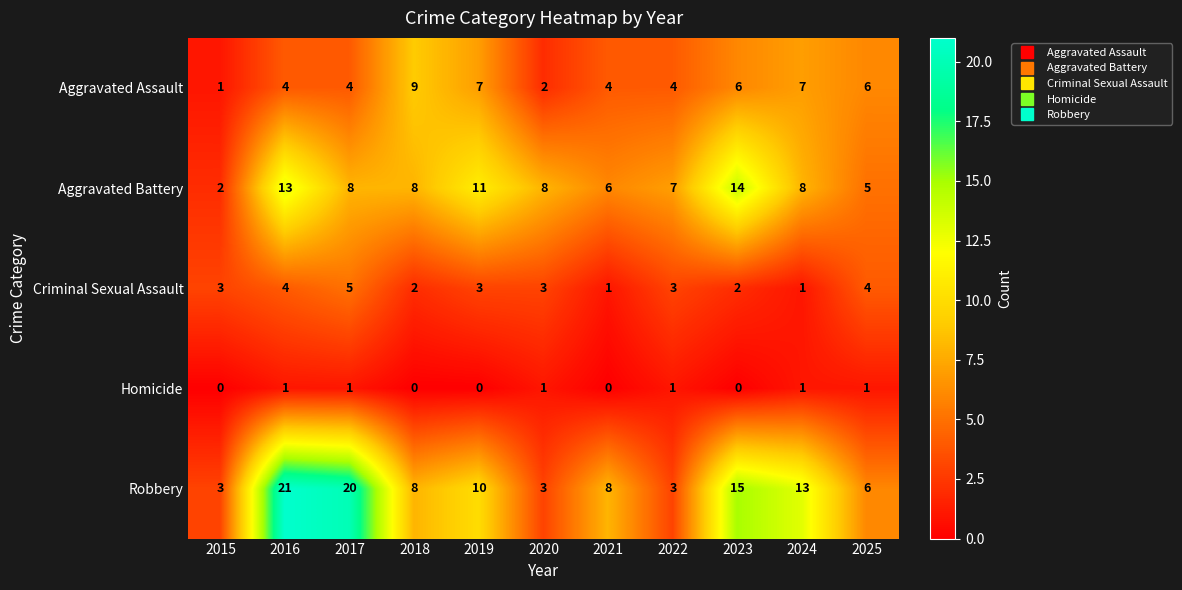

At which category is the sum across all series the highest?

2016